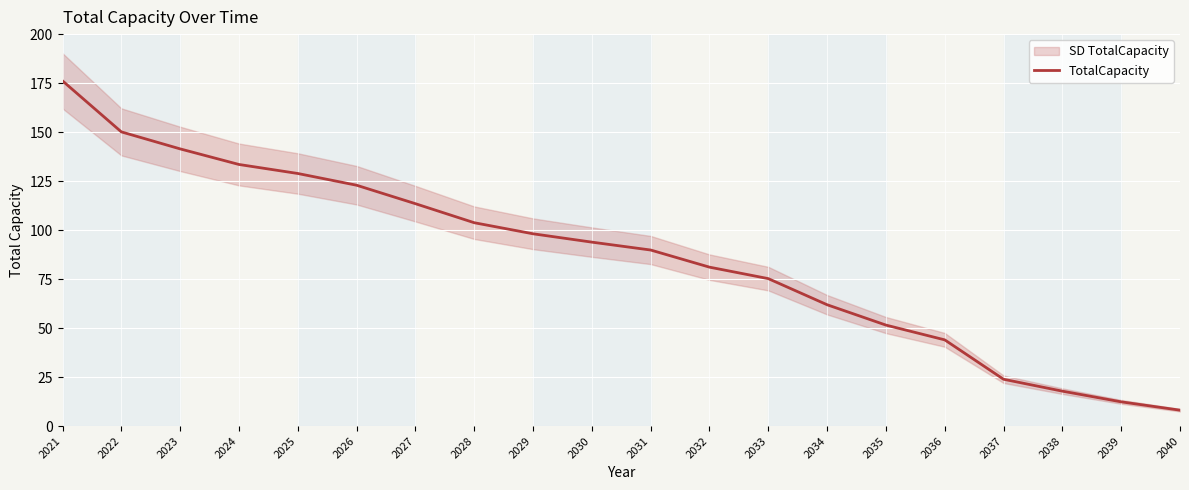

Reading left to right, transcribe all the data shown in this chart.

176.1	150.1	141.4	133.5	128.9	122.9	113.5	103.8	98.1	93.9	89.8	81.1	75.2	61.9	51.5	44.0	23.9	17.8	12.4	8.1